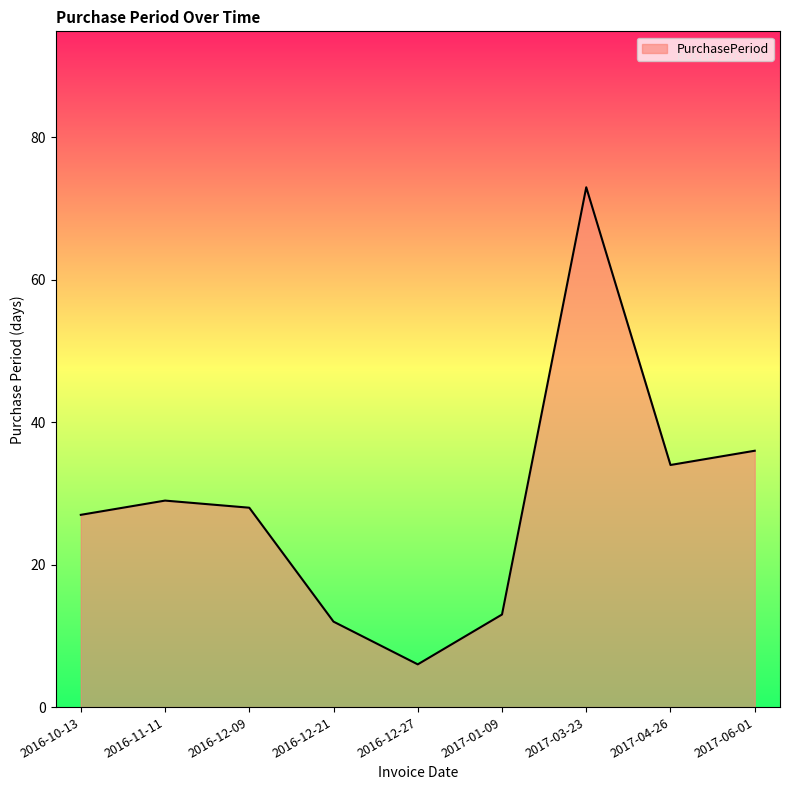

What position from the left is 2017-04-26?

8